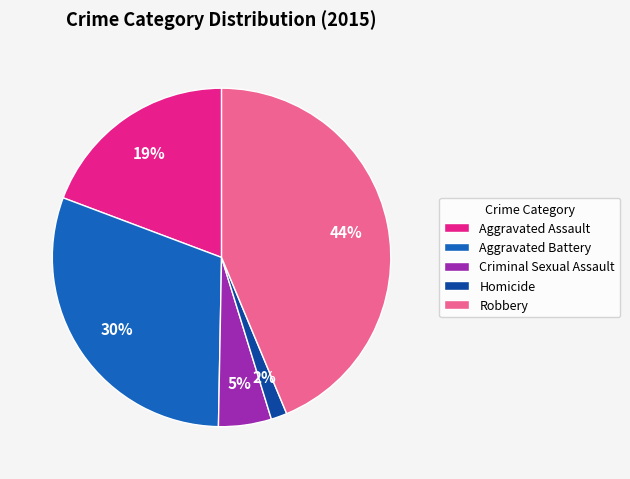

To the nearest percent, what percentage of the pie is Criminal Sexual Assault?

5%